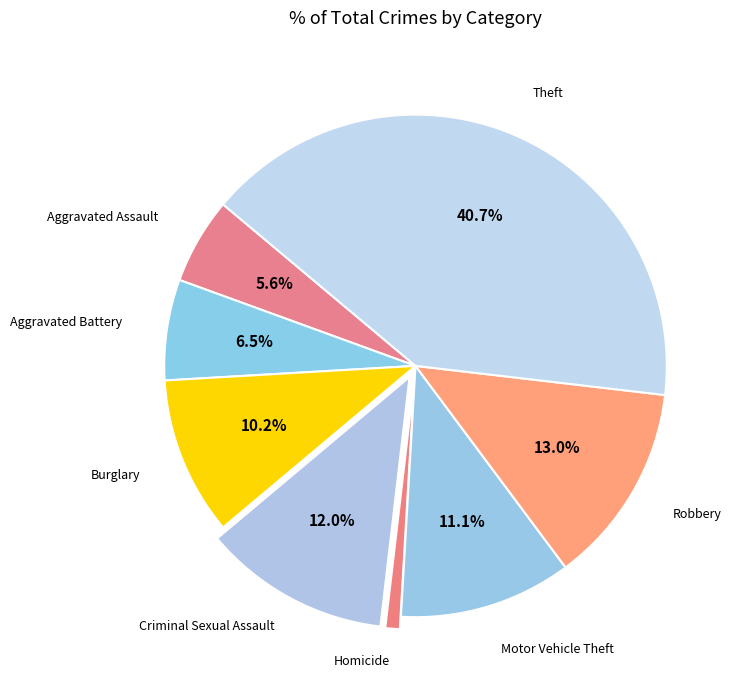

How many slices are in this pie chart?

8